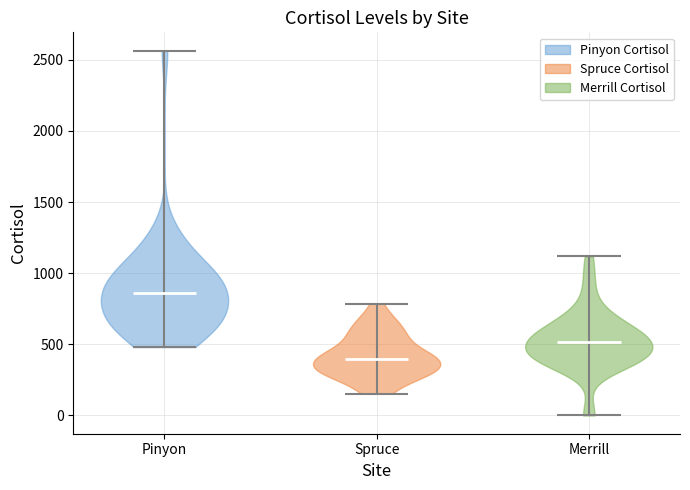

Reading left to right, read every violin against the y-axis: where its median line is, and the lowest and highest points it reaches. The values are not printed on the chart, so give them approximately, as read against the axis.

Pinyon: median line 850, lowest point 500, highest point 2550
Spruce: median line 400, lowest point 150, highest point 800
Merrill: median line 500, lowest point 0, highest point 1100